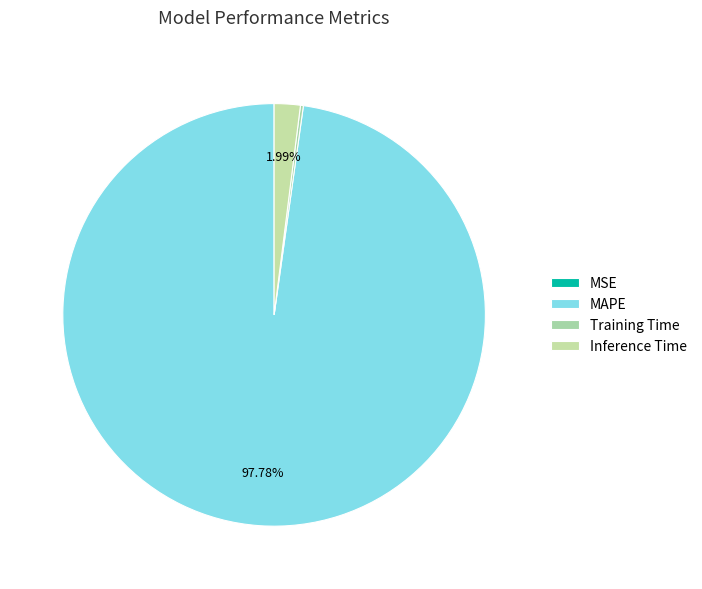

How many slices are in this pie chart?

4